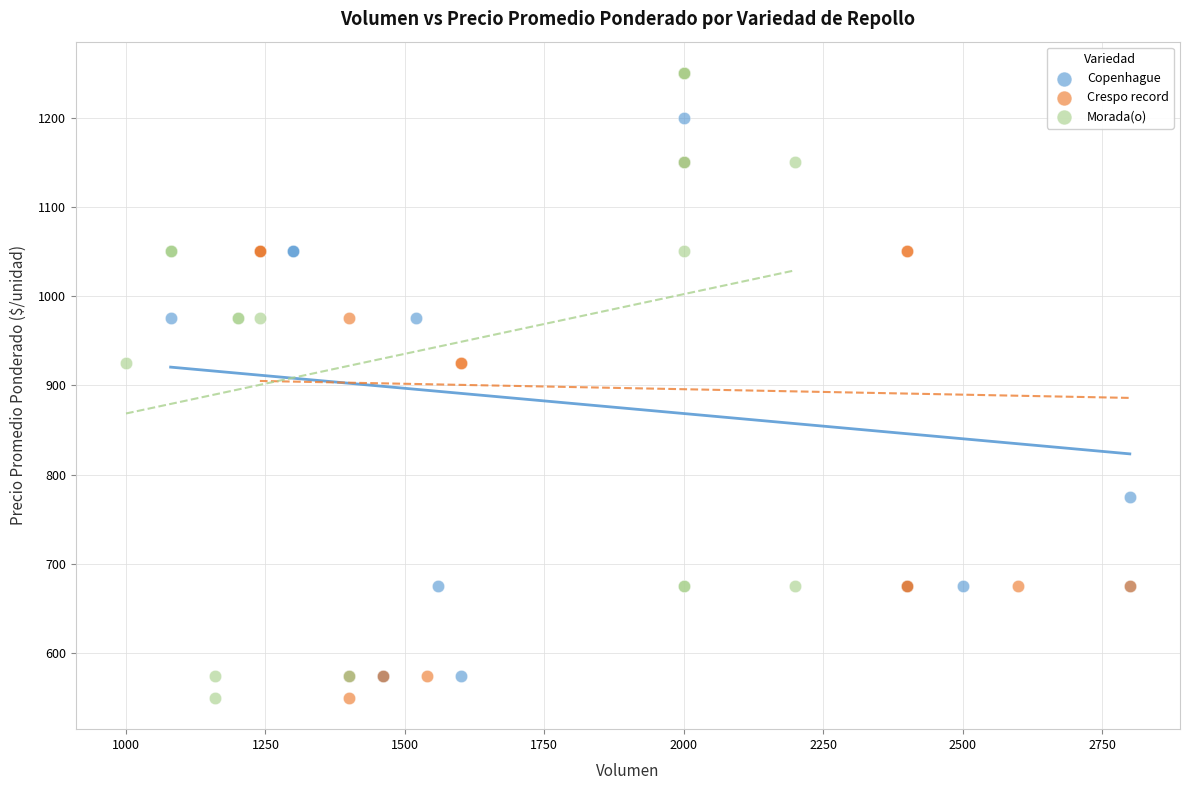

What are all the series names shown in the legend?

Copenhague, Crespo record, Morada(o)